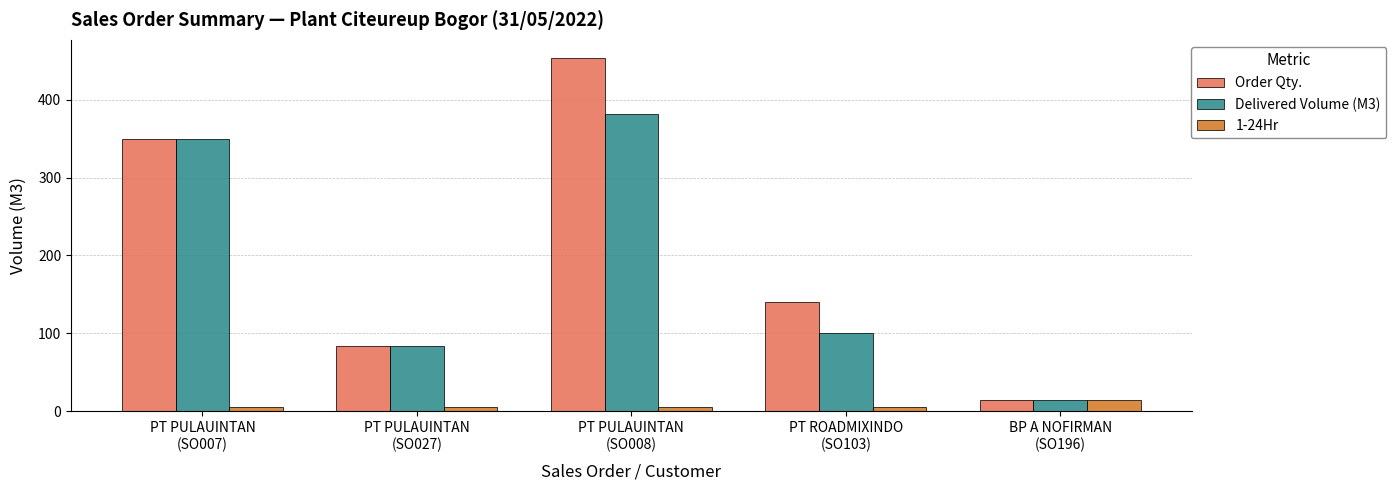

At how many categories does at least one series exceed 375?

1